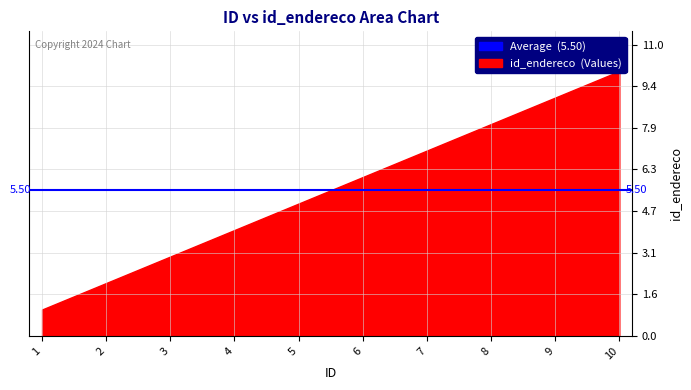

At which label does the data first exceed 6?

7